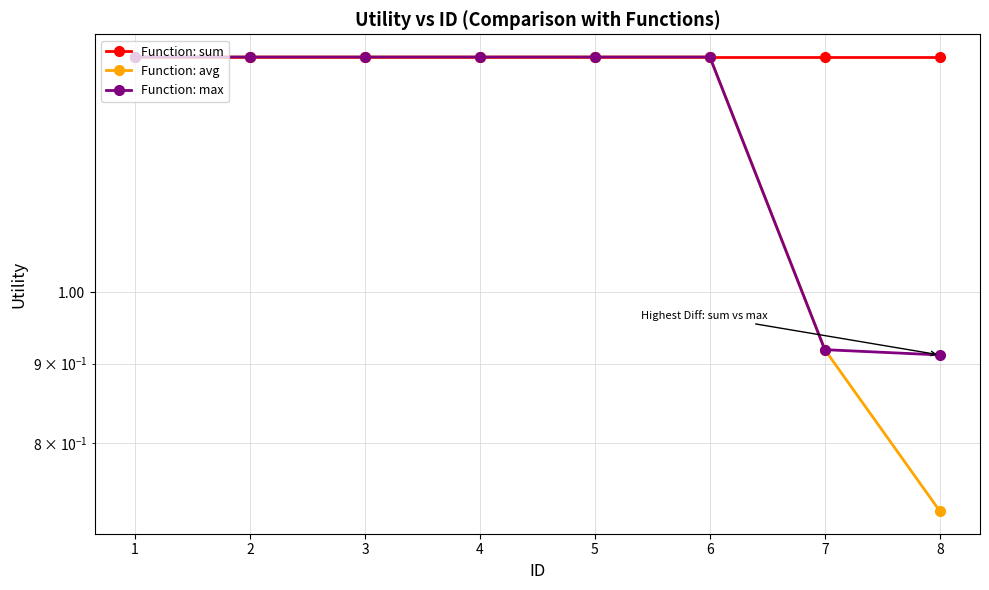

Which series has the widest spread of values?

Function: avg